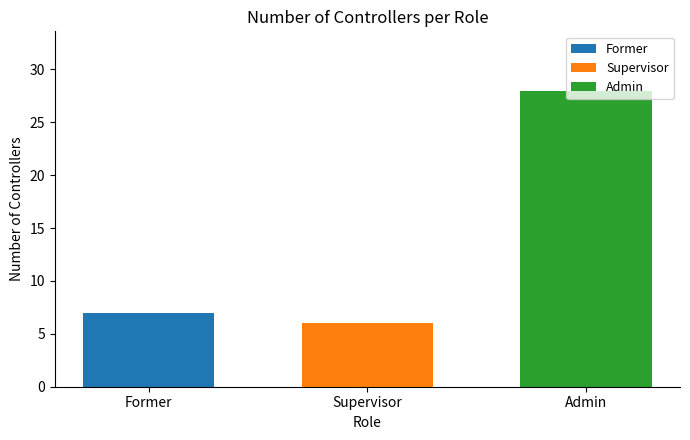

Rank the categories by value from highest to lowest.

Admin, Former, Supervisor